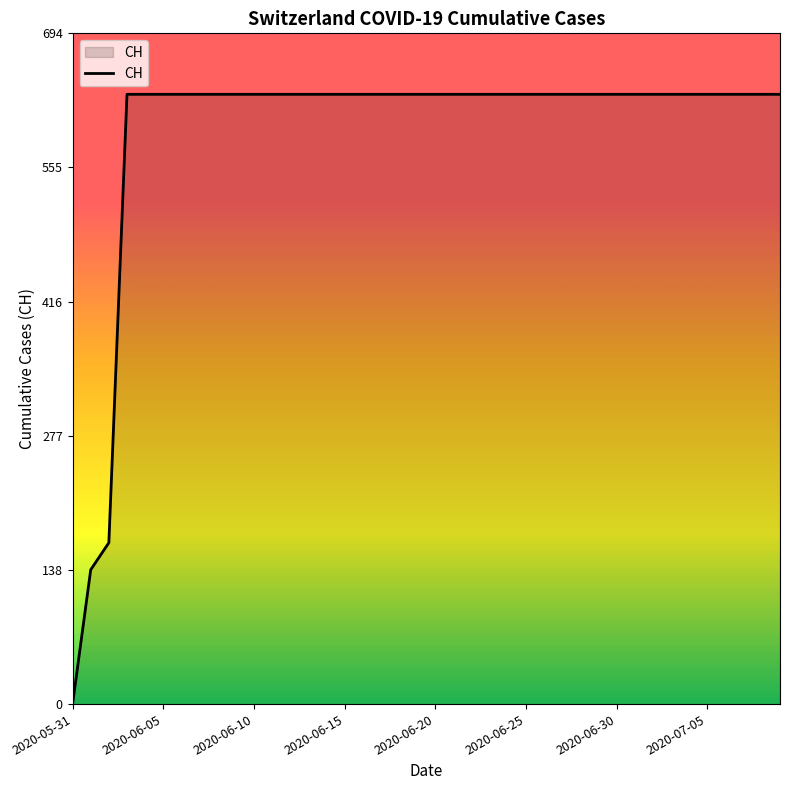

What is the greatest value displayed?

631